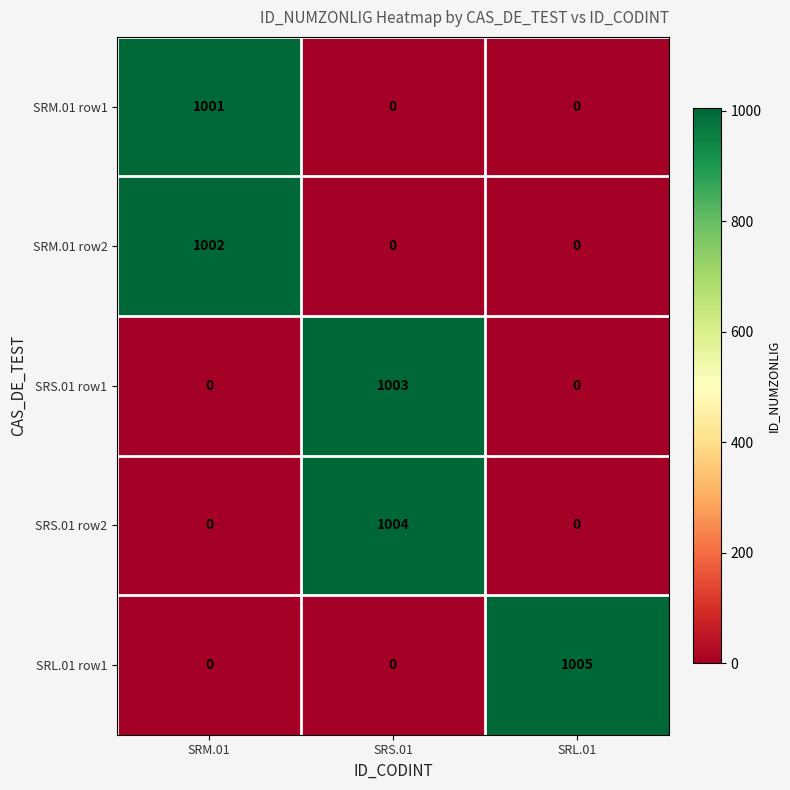

Rank the series by their average value, from highest to lowest.

SRL.01 row1, SRS.01 row2, SRS.01 row1, SRM.01 row2, SRM.01 row1